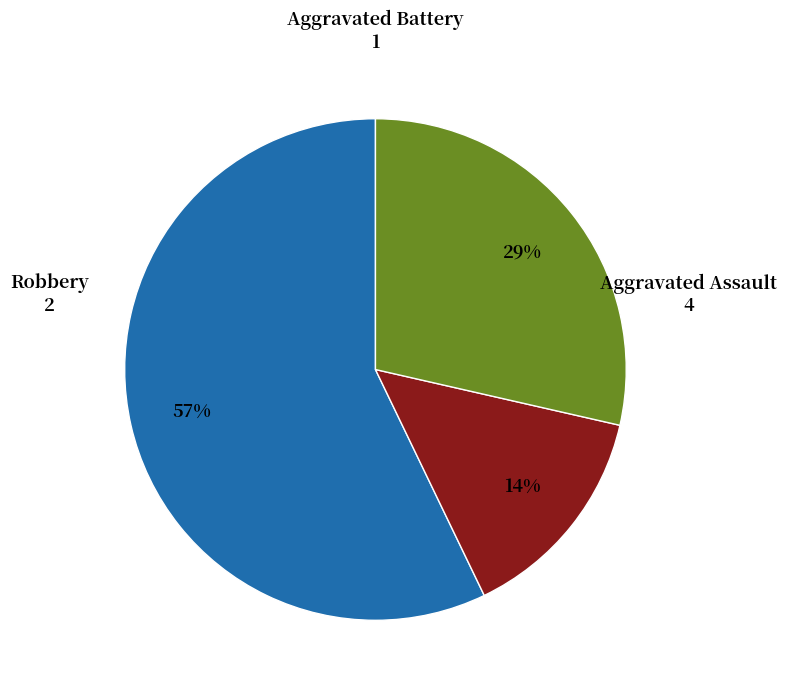

Is there any slice that represents more than half of the pie?

Yes